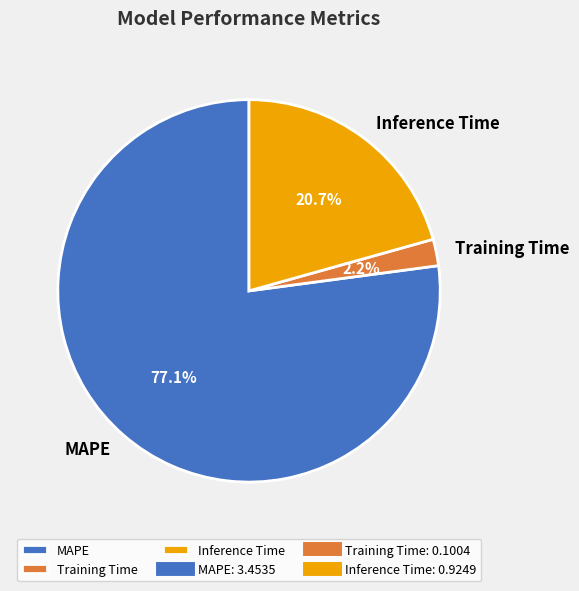

The MAPE slice represents 82% of the pie. True or false?

False